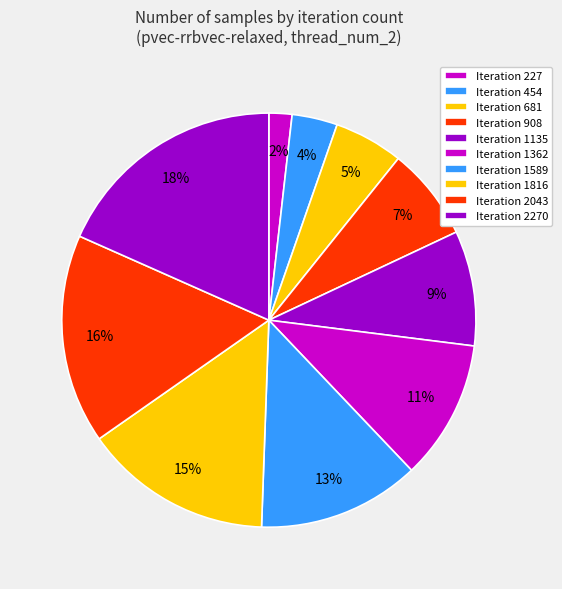

What is the largest slice in the pie chart?

2270